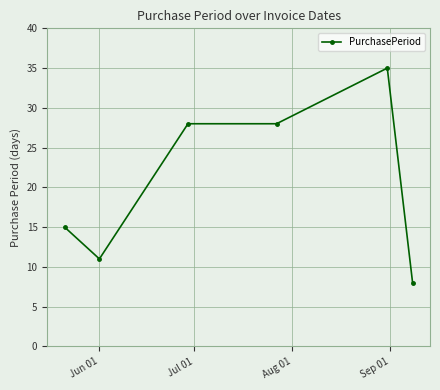

True or false: there are more than 2 points higher than both neighbors.

False